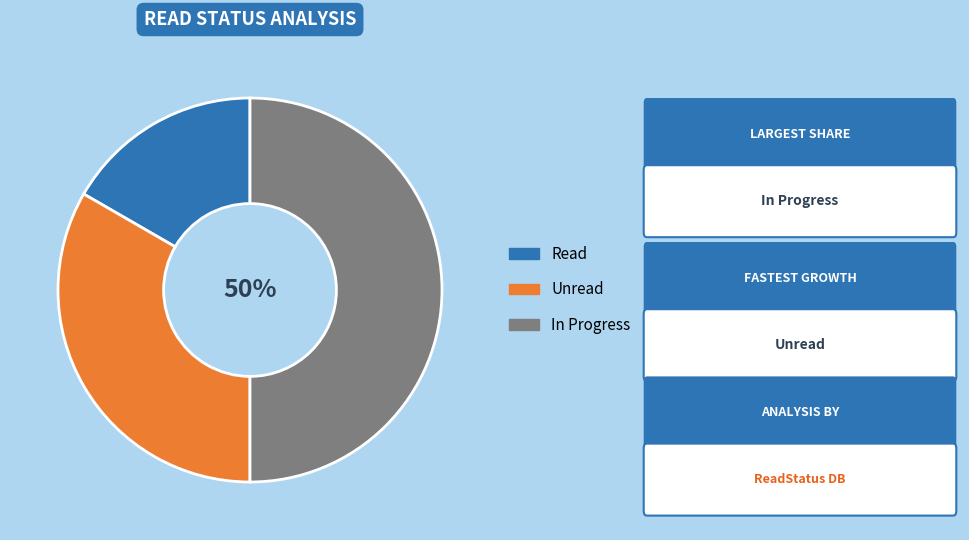

To the nearest percent, what is the difference between the largest and smallest slice percentages?

33%